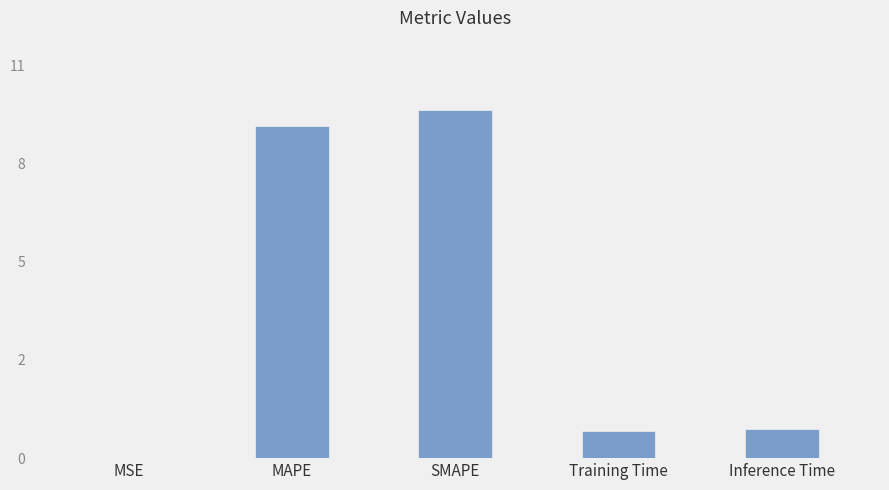

Are the bars horizontal?

No